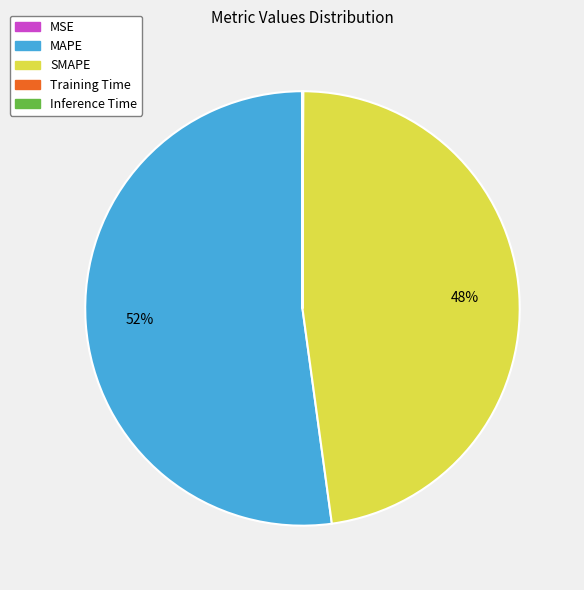

Which slice is the largest?

MAPE